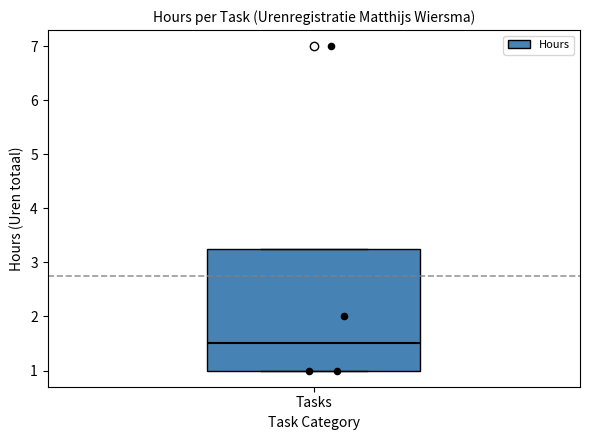

Transcribe this box plot: give where the median line is, the range the box spans, and where the two whiskers end, as read against the y-axis. The values are not printed on the chart, so give them approximately, as read against the axis.

median 1.5, box 1.0 to 3.3, whiskers 1.0 to 3.3